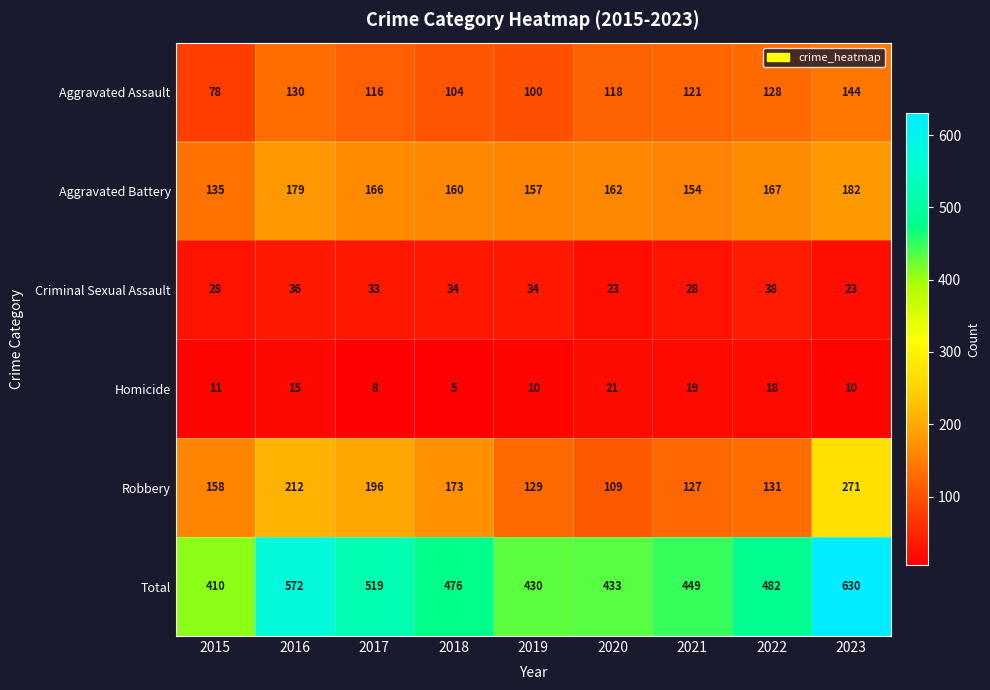

What is the difference between the highest and lowest values at 2019?

420